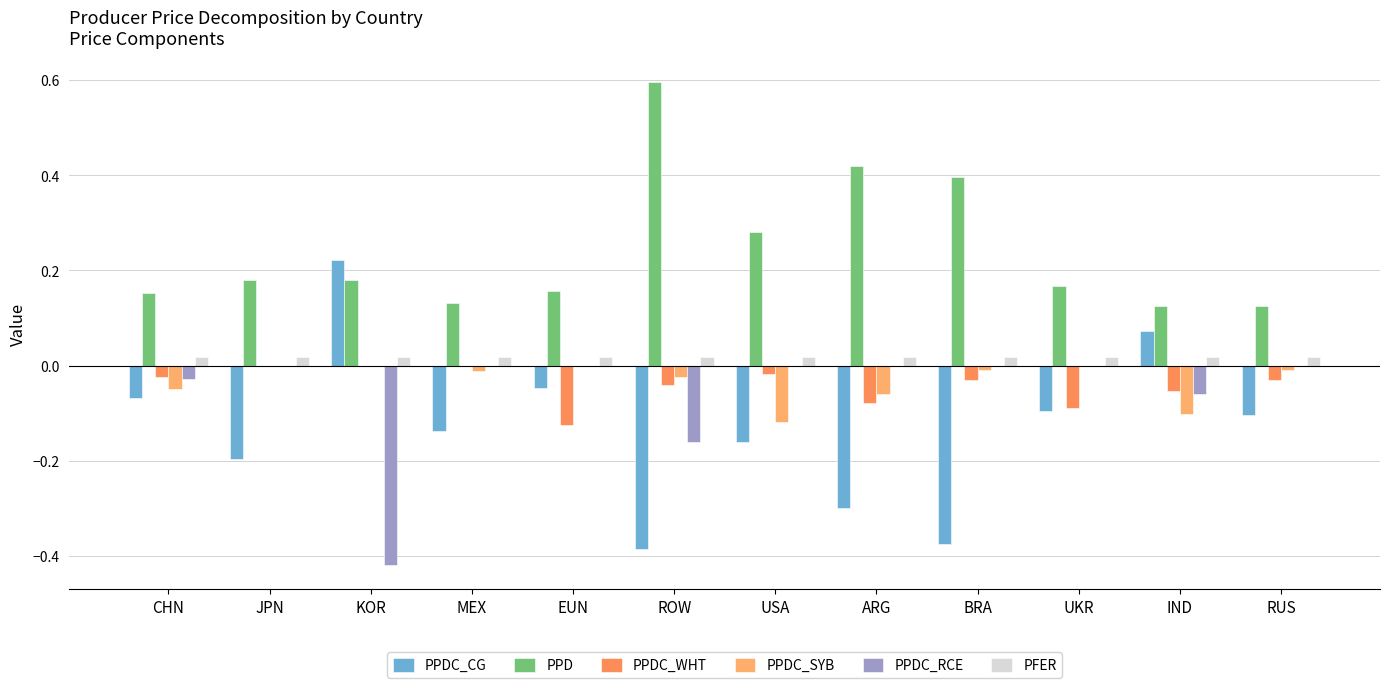

Count the number of categories in the chart.

12